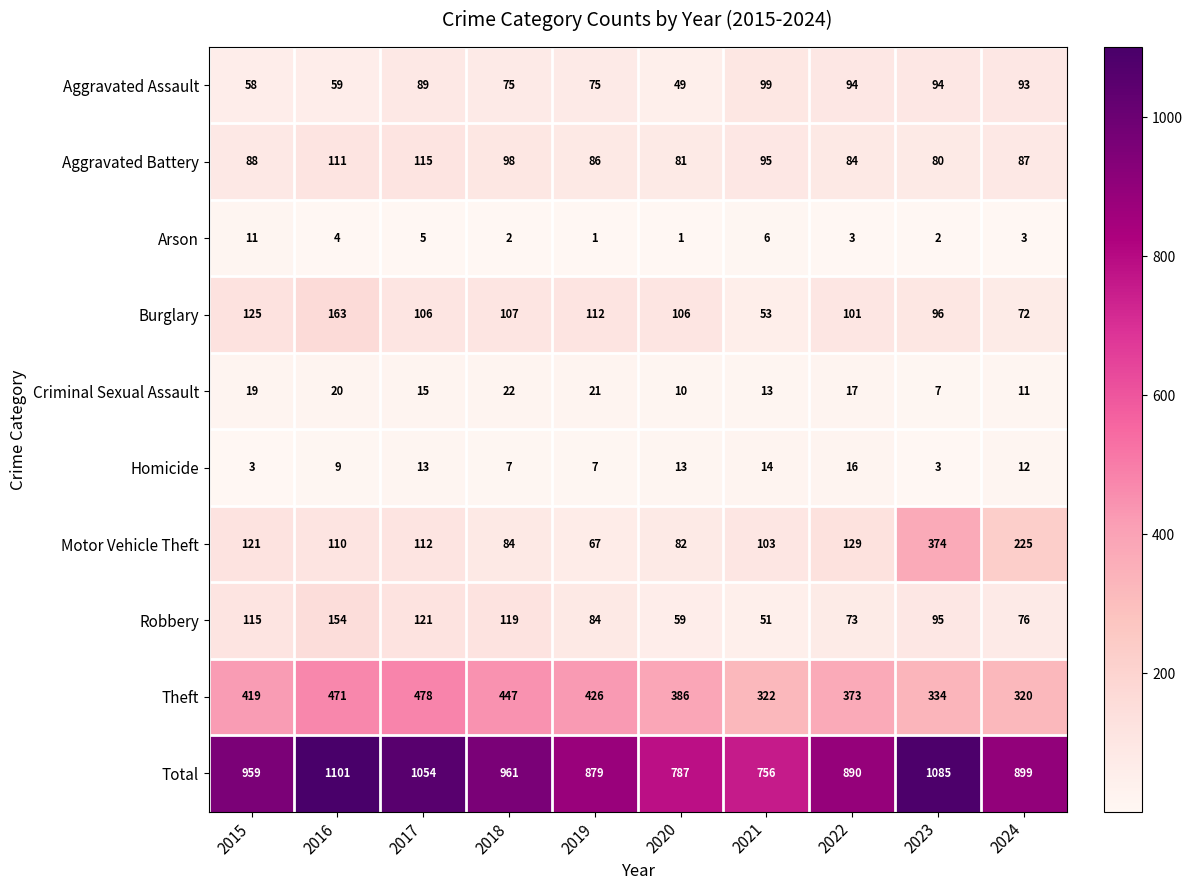

At which label does Homicide reach its peak?

2022